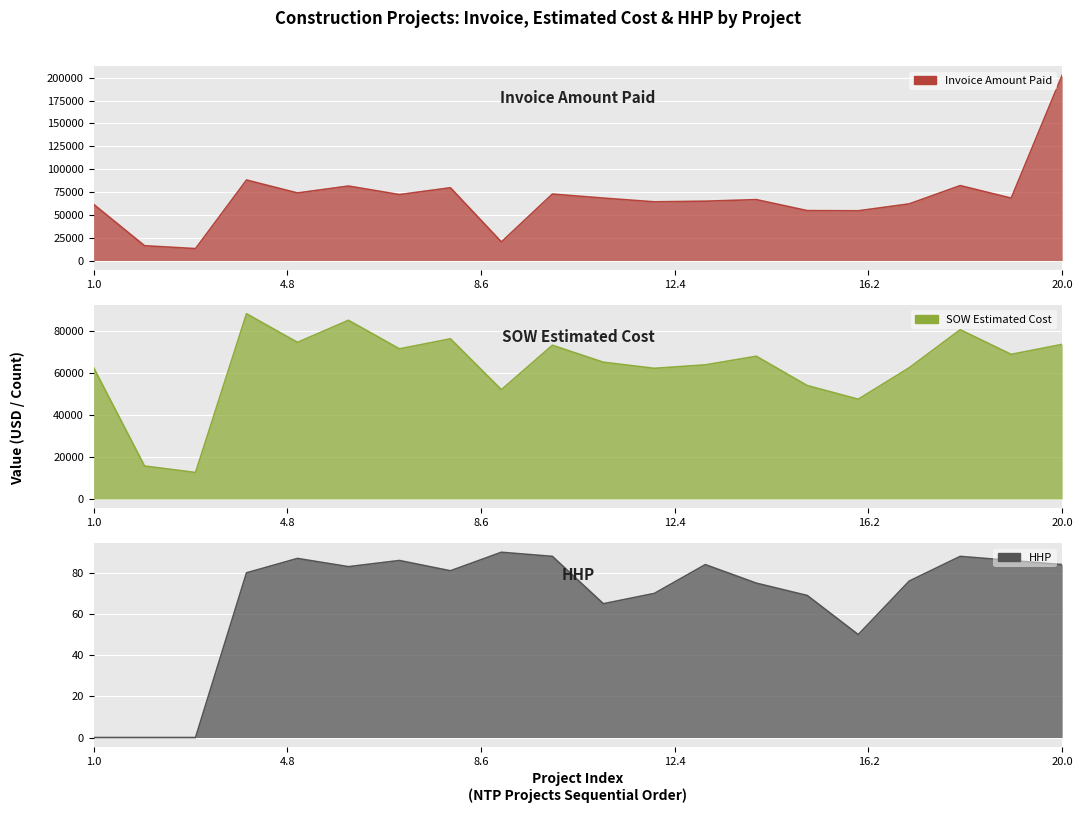

What is the difference between the maximum and minimum values in the HHP series?

90.0